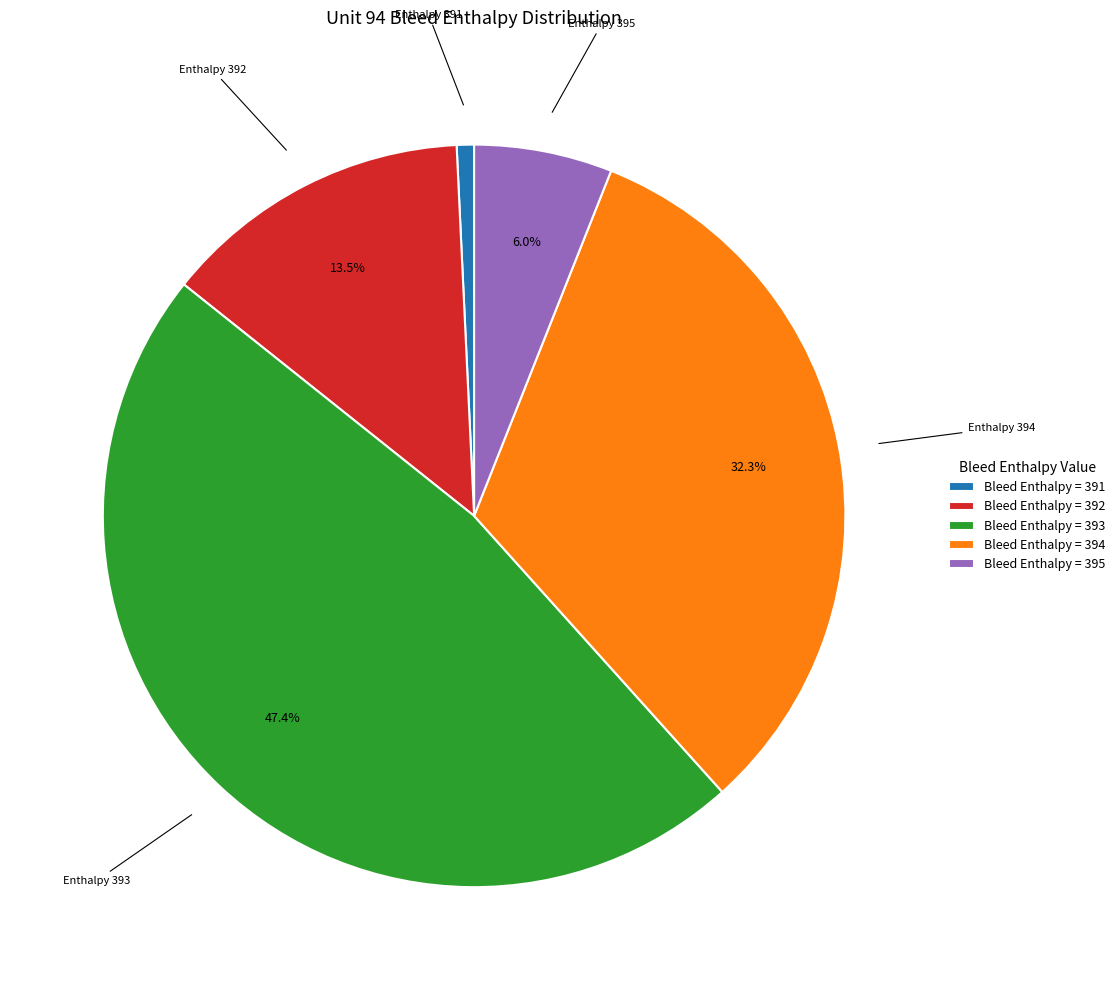

Combined, what portion of the pie is Bleed Enthalpy = 393 and Bleed Enthalpy = 395?

53.4%